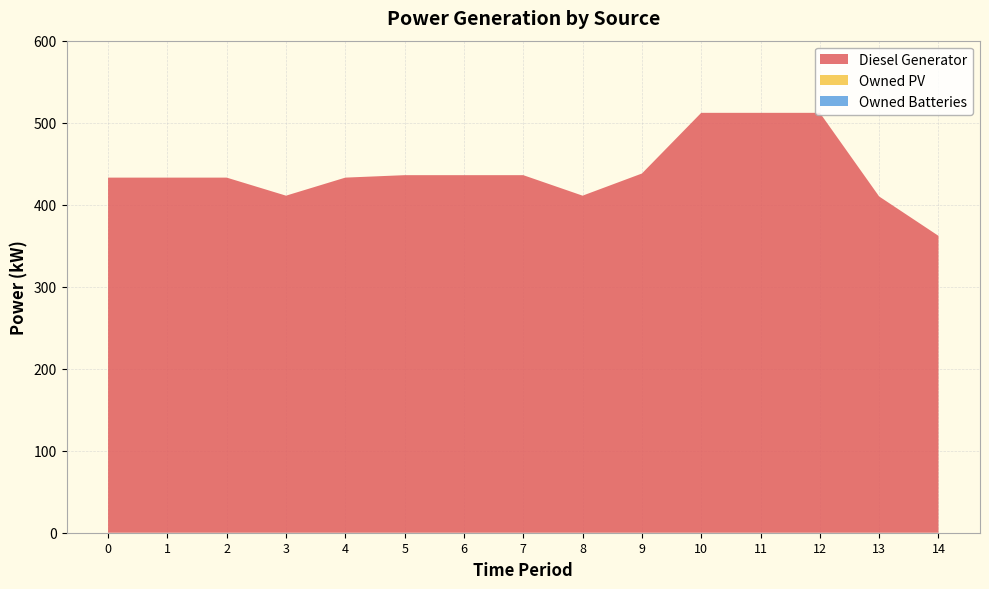

Reading right to left, what are all the values shown in this chart?

Diesel Generator: 362	410	512	512	512	438	411	436	436	436	433	411	433	433	433
Owned PV: 0	0	0	0	0	0	0	0	0	0	0	0	0	0	0
Owned Batteries: 0	0	0	0	0	0	0	0	0	0	0	0	0	0	0